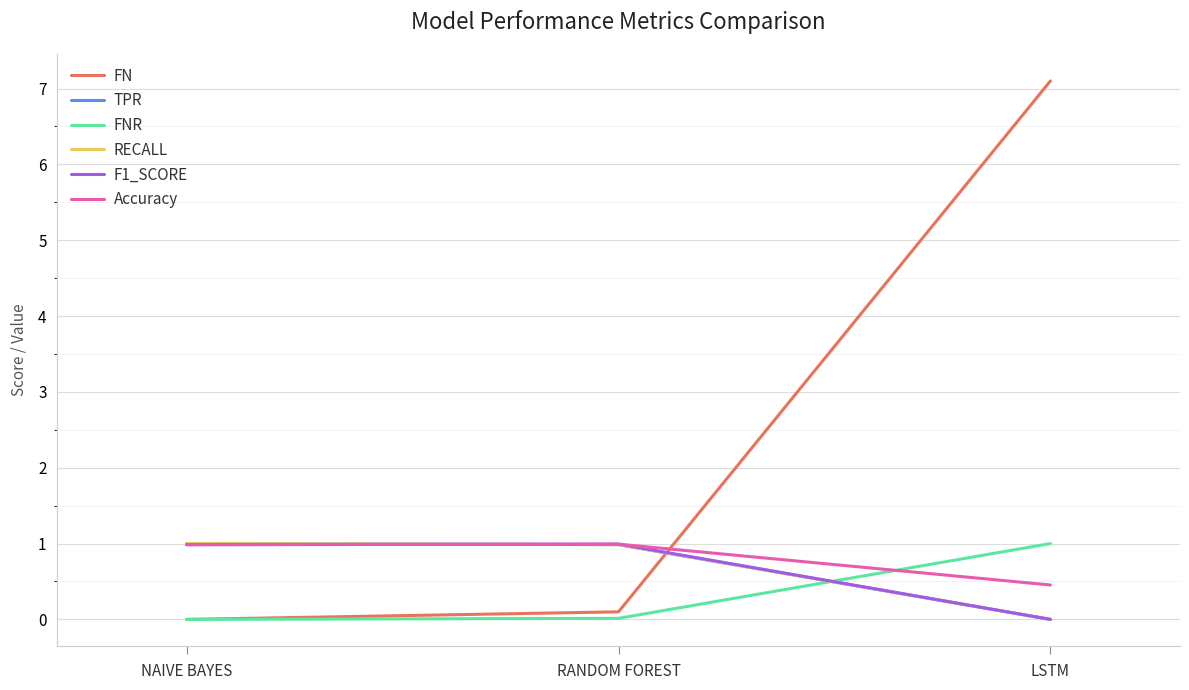

What is the highest value of the FNR series?

1.0